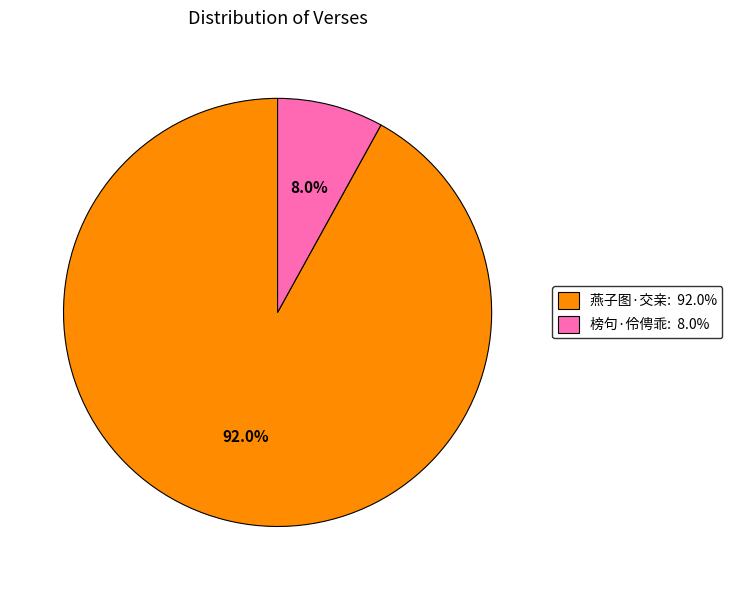

Does any single category account for the majority?

Yes